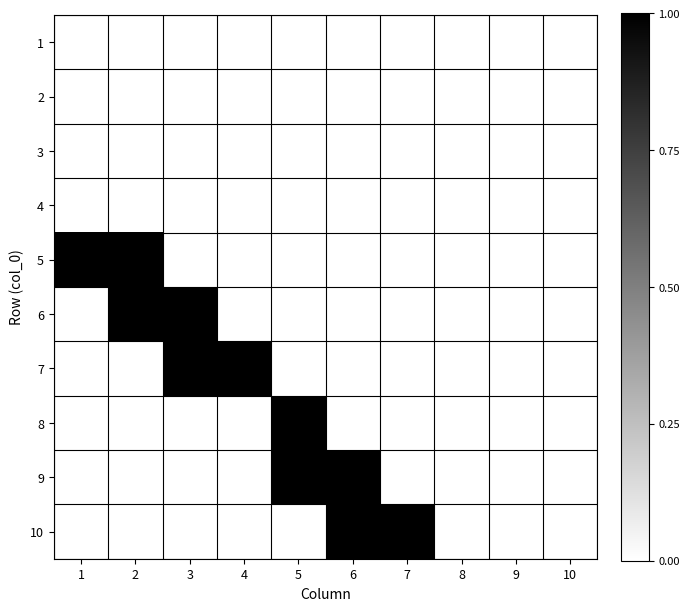

At 7, list the series in order from smallest to largest.

1, 2, 3, 4, 5, 6, 7, 8, 9, 10